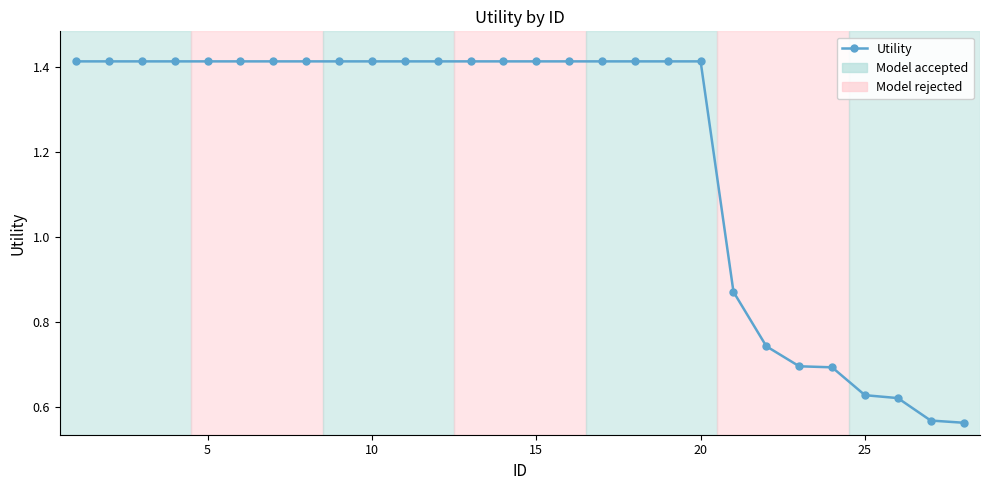

How many values are between 0 and 1?

8